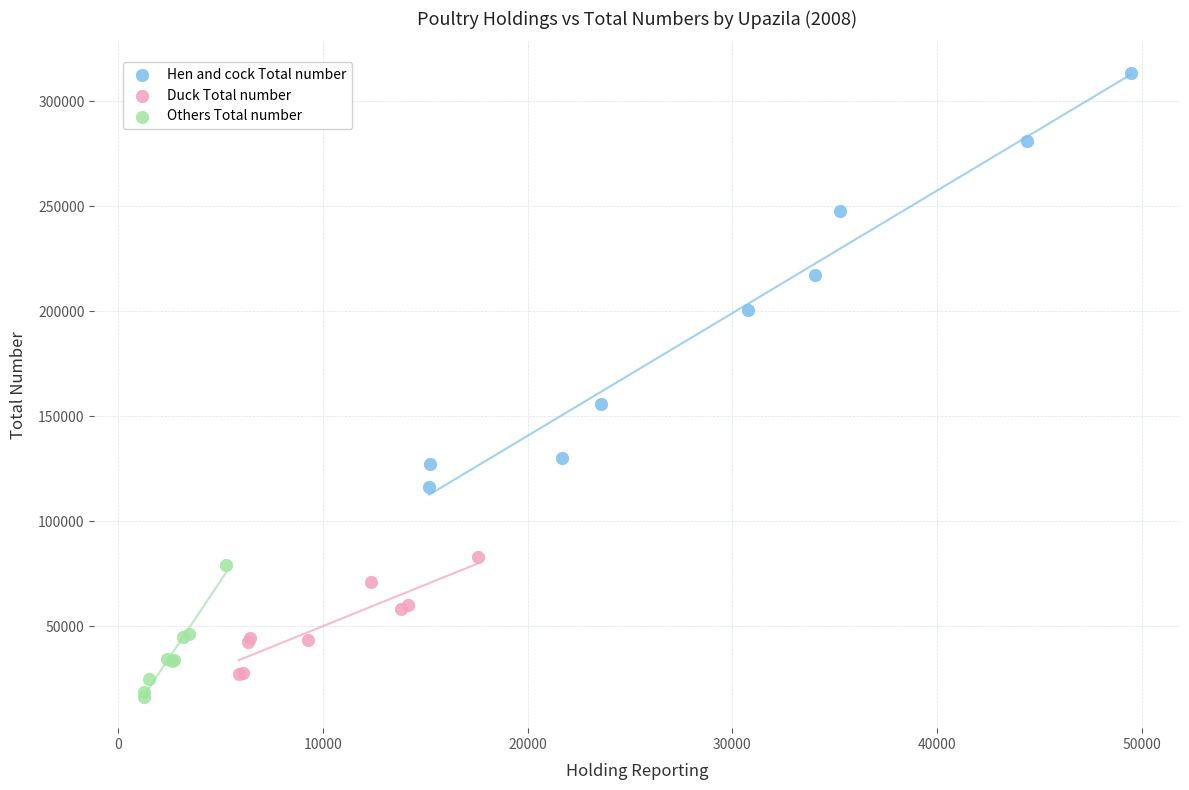

Which series reaches the maximum Y coordinate?

Hen and cock Total number